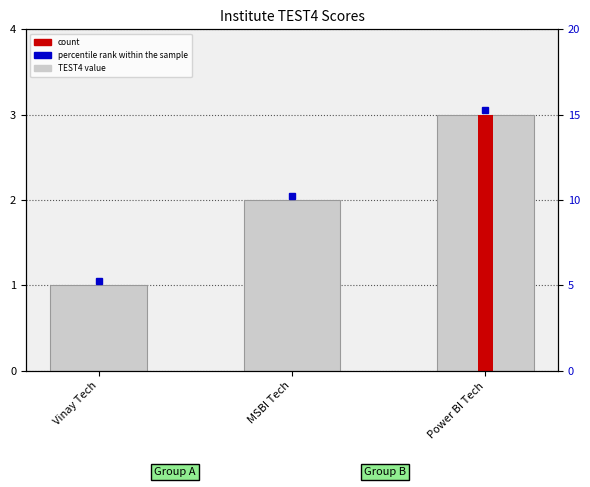

At which label does the data first exceed 2?

Power BI Tech